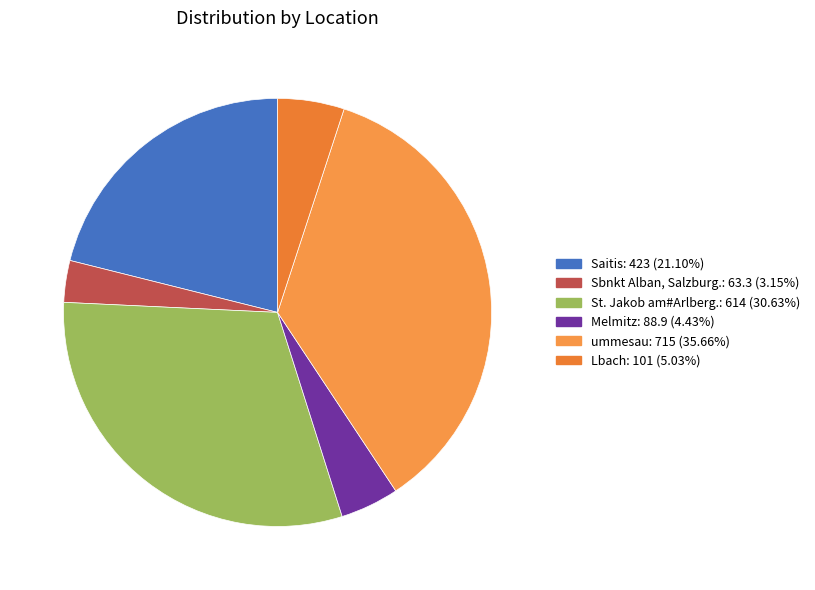

Do Melmitz and St. Jakob am#Arlberg. together represent more than half of the pie?

No